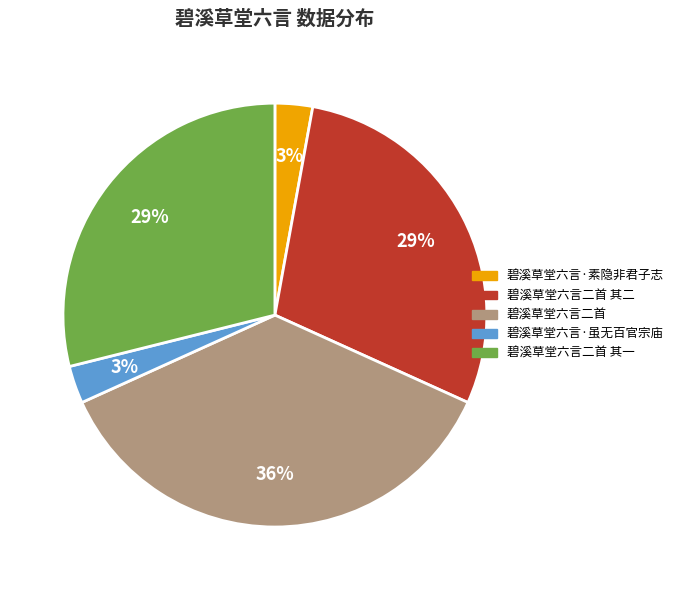

Is there a majority slice in this chart?

No